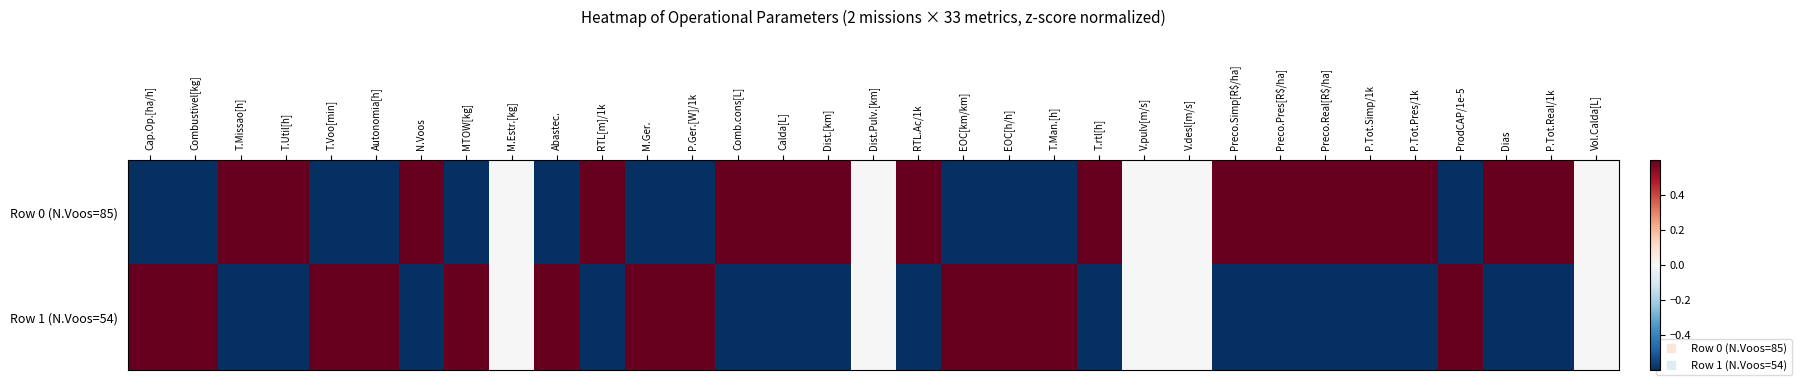

Which series has the largest total across all categories?

Row 0 (N.Voos=85)